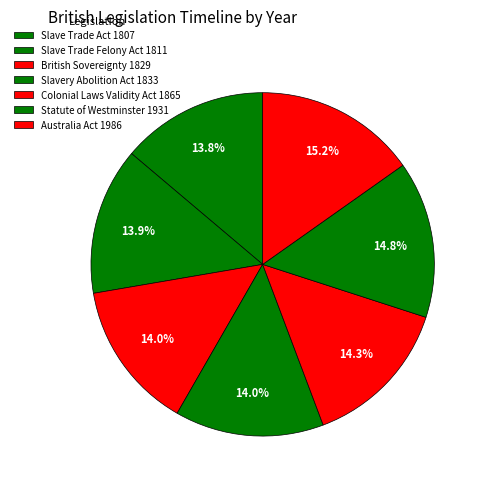

To the nearest percent, what portion does Slave Trade Felony Act 1811 represent?

14%